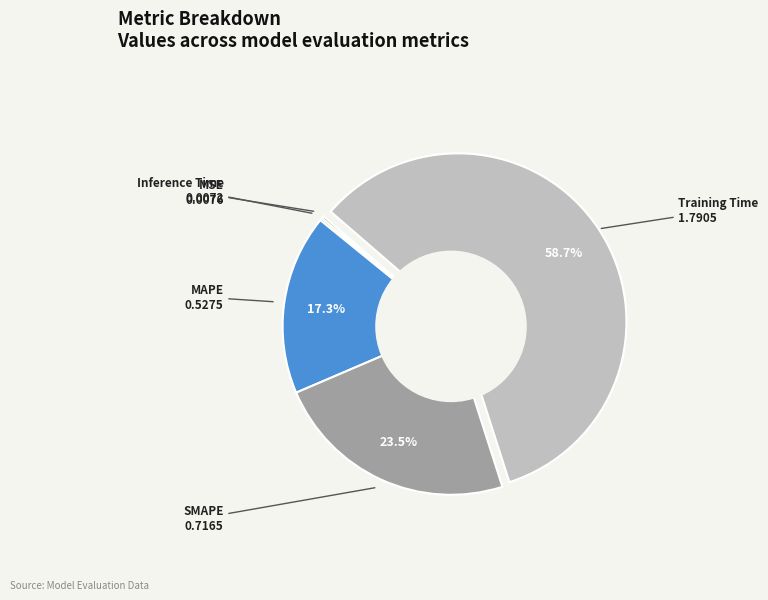

Is there any slice that represents more than half of the pie?

Yes